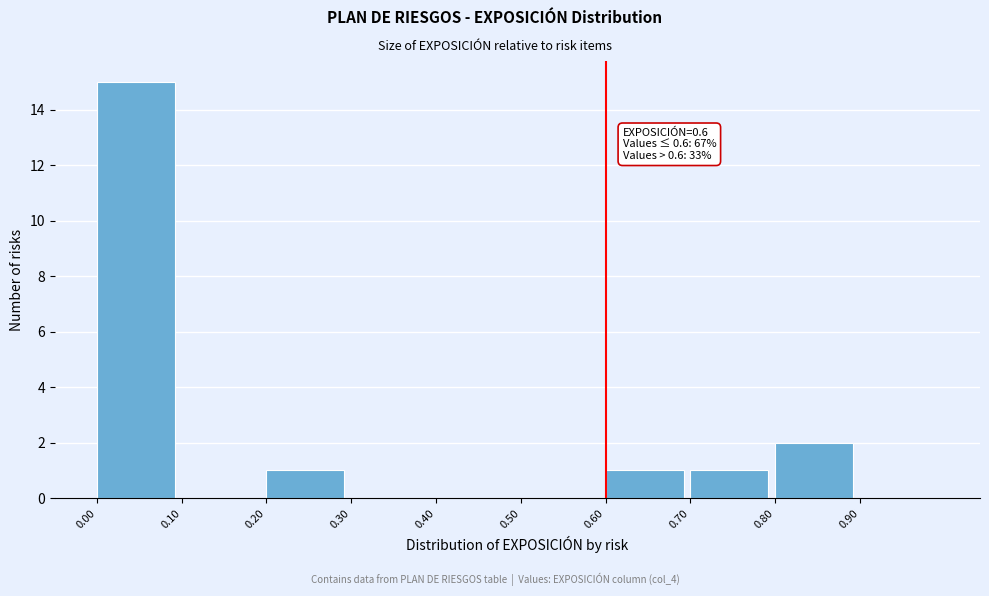

Which range on the x-axis has the tallest bar?

0.0 to 0.1